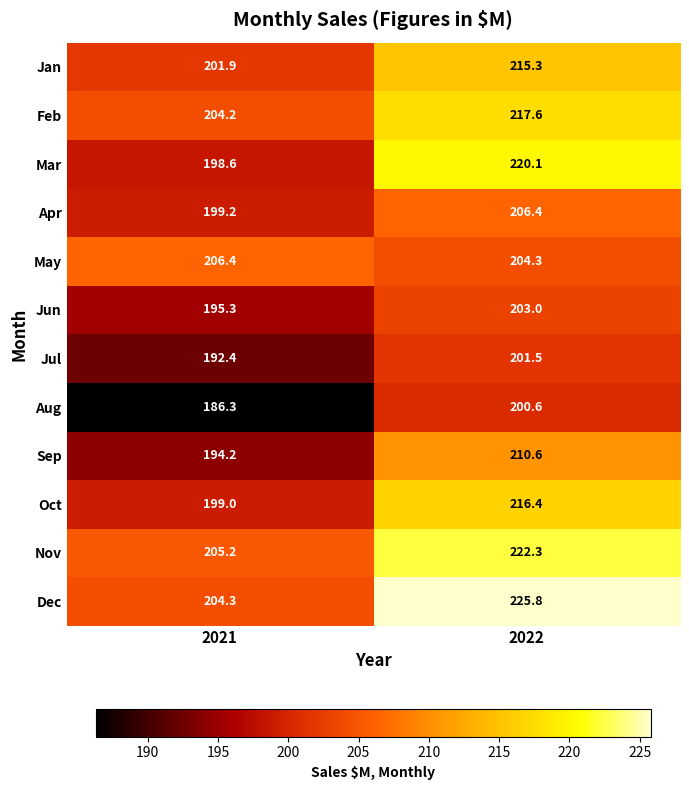

At which label does Sep reach its peak?

2022